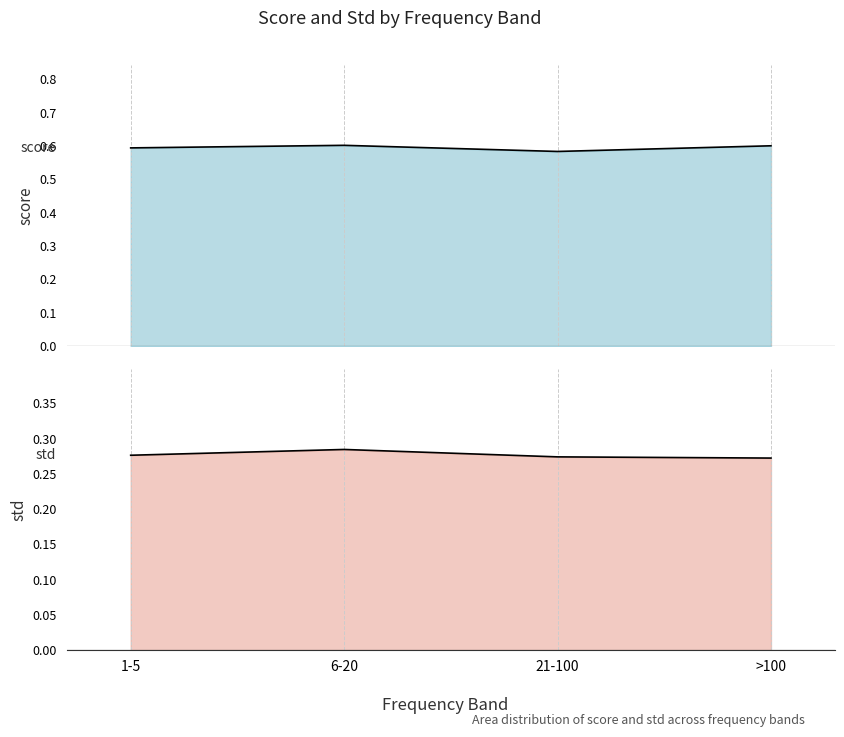

What is the spread (max minus min) of values at 21-100?

0.3